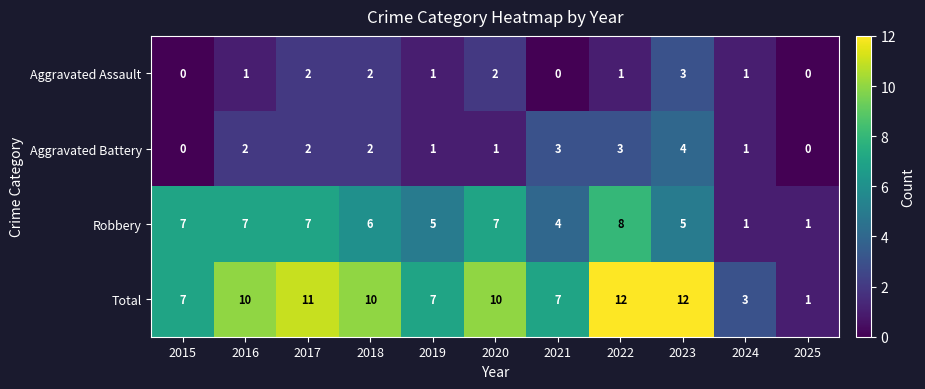

Rank the series by their maximum value, from lowest to highest.

Aggravated Assault, Aggravated Battery, Robbery, Total